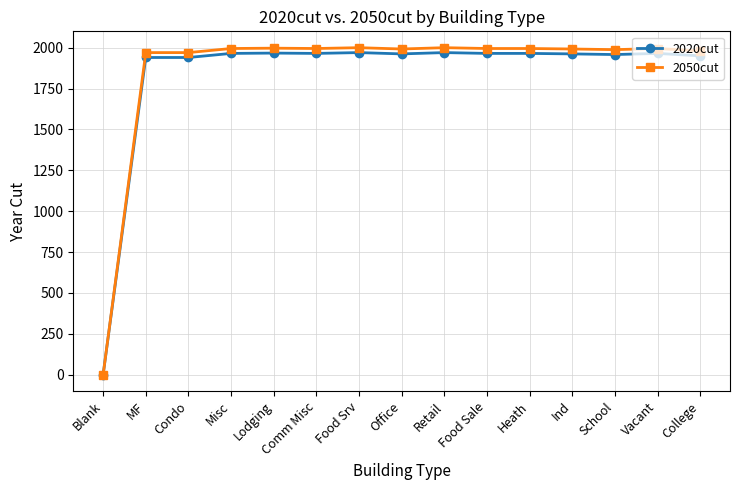

How many values in 2050cut are above zero?

14